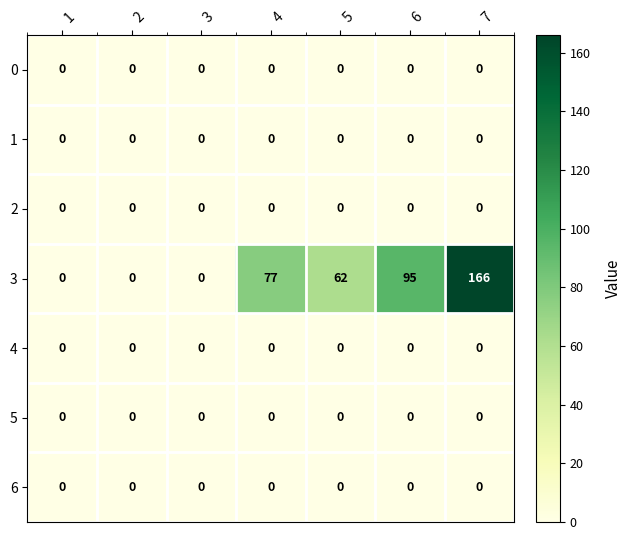

Count the 3 values in the range 0 to 95.

6